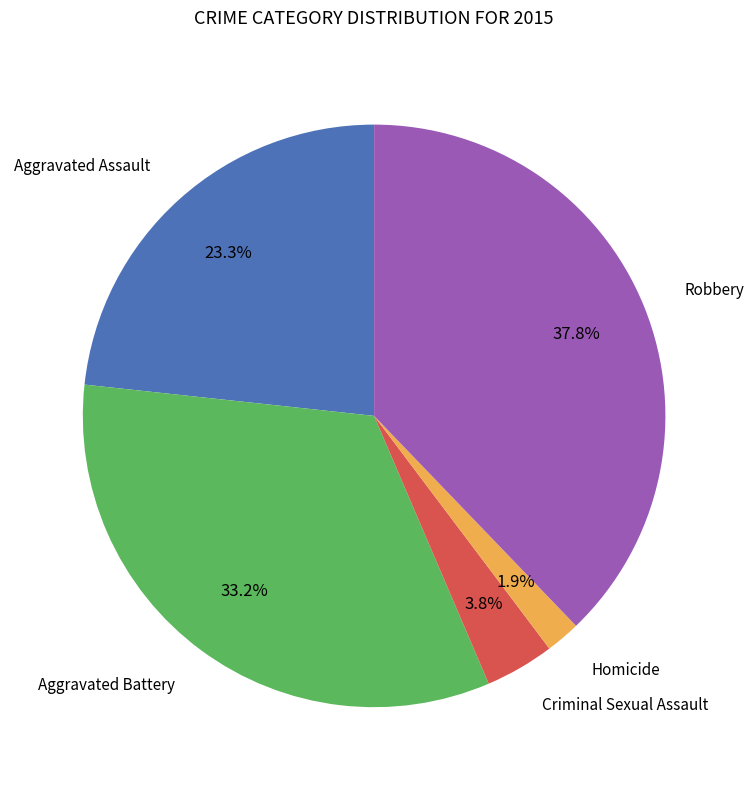

Does any single category account for the majority?

No